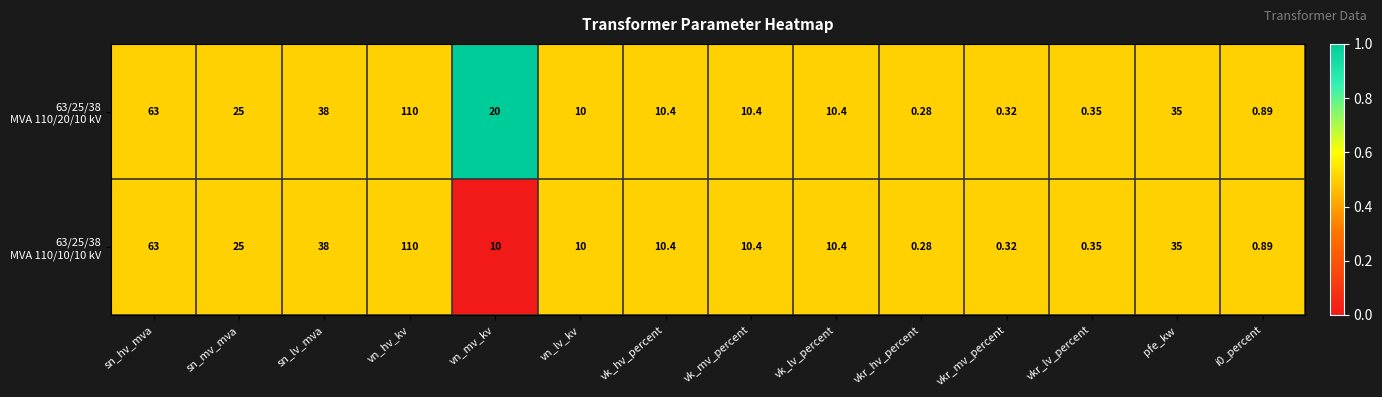

Which has a higher value, vn_hv_kv or vk_mv_percent?

vn_hv_kv